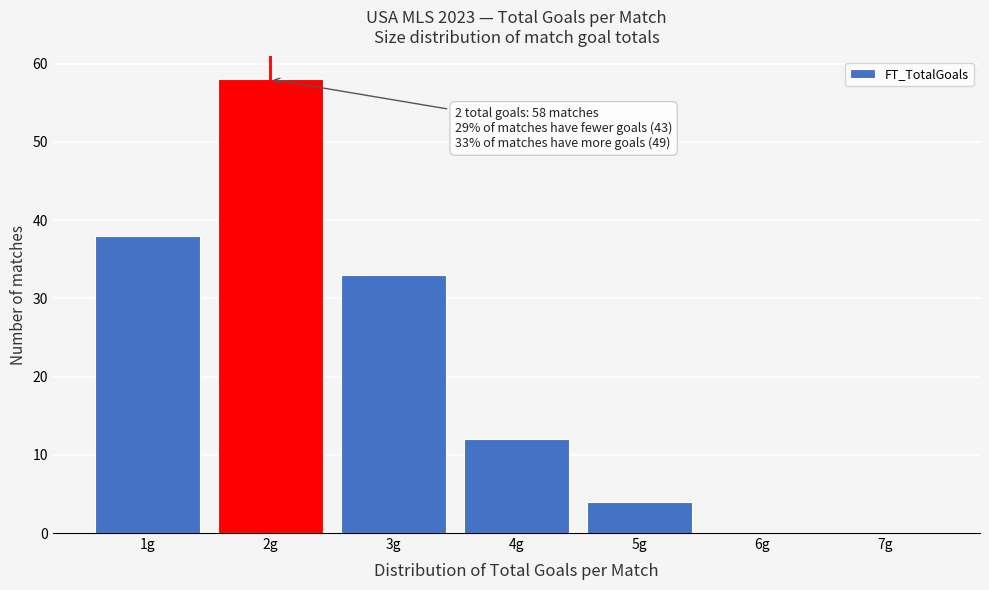

Over which range of the x-axis is the bar tallest?

1.5 to 2.5